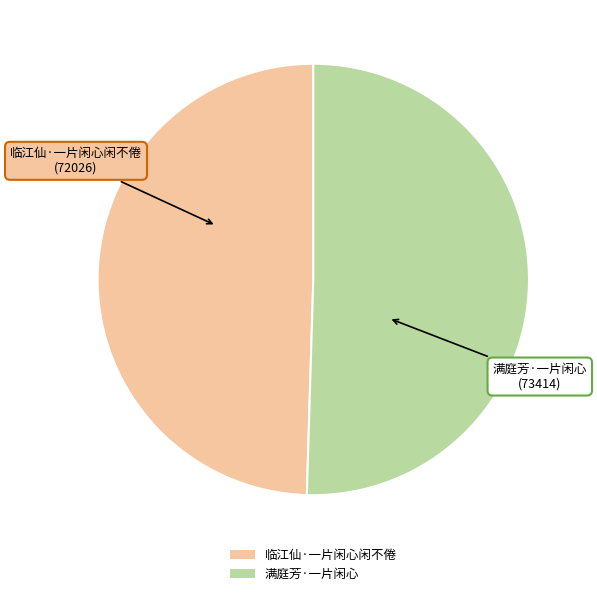

Which category has the smallest portion of the pie?

临江仙·一片闲心闲不倦